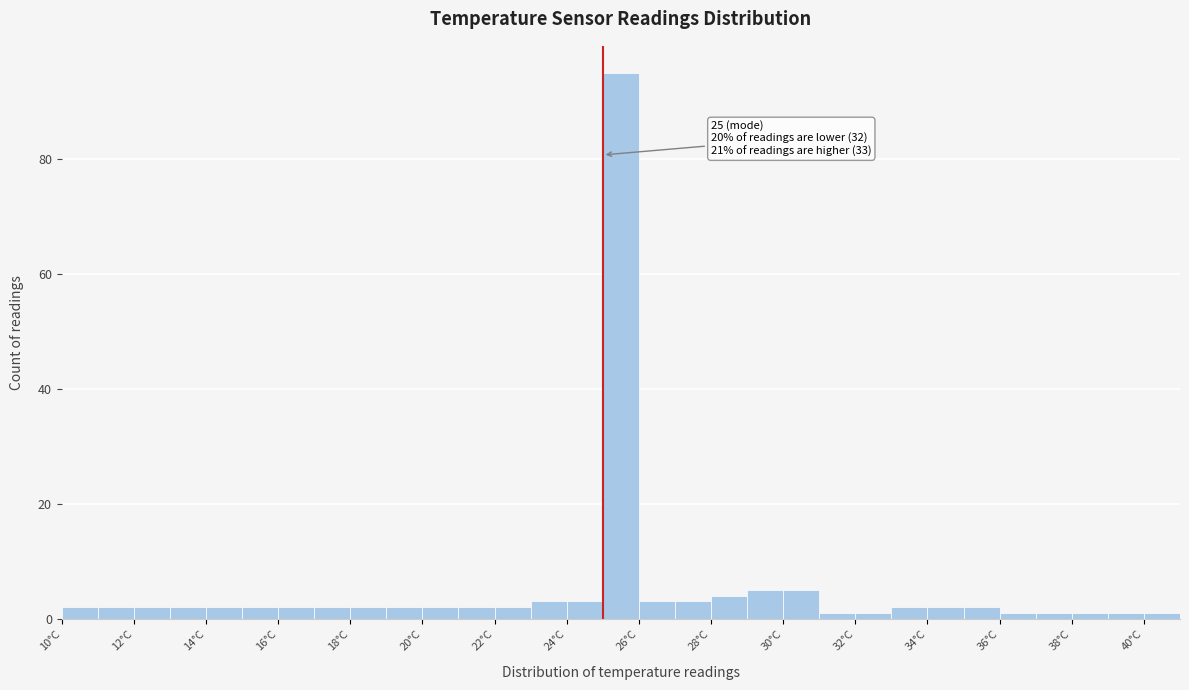

Over which range of the x-axis is the bar tallest?

25 to 26